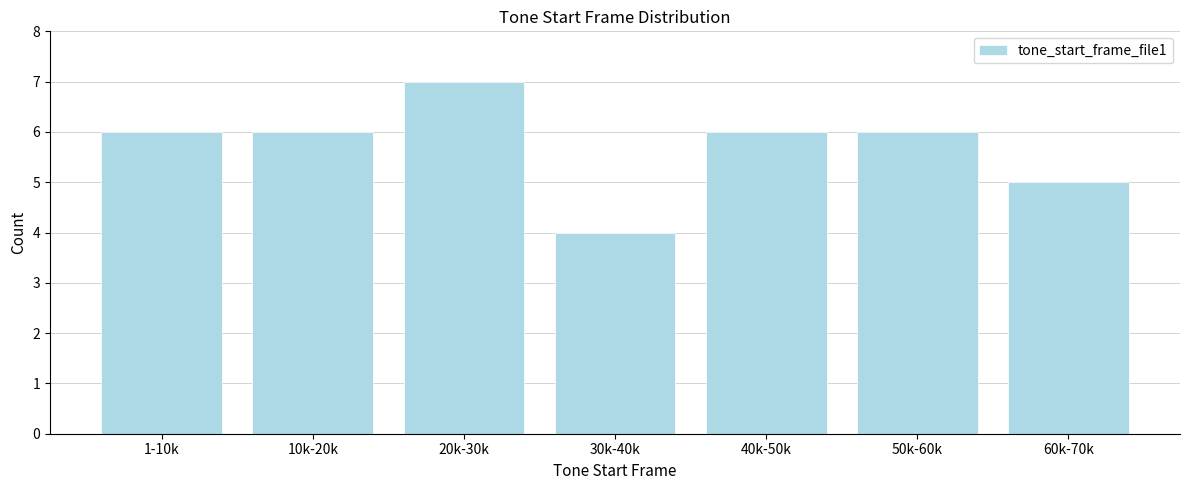

Reading left to right, transcribe all the data shown in this chart.

1-10k=6	10k-20k=6	20k-30k=7	30k-40k=4	40k-50k=6	50k-60k=6	60k-70k=5